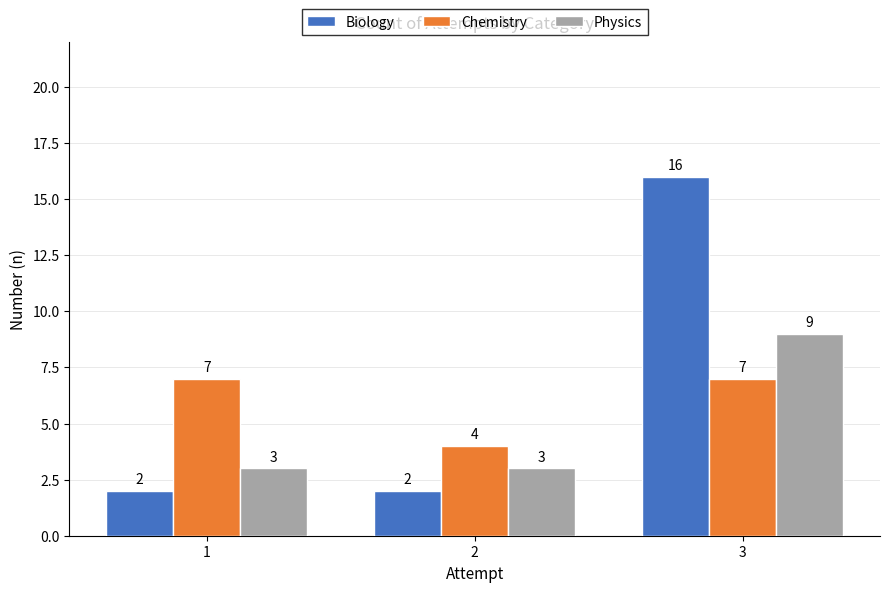

Read the Physics value at 1.

3